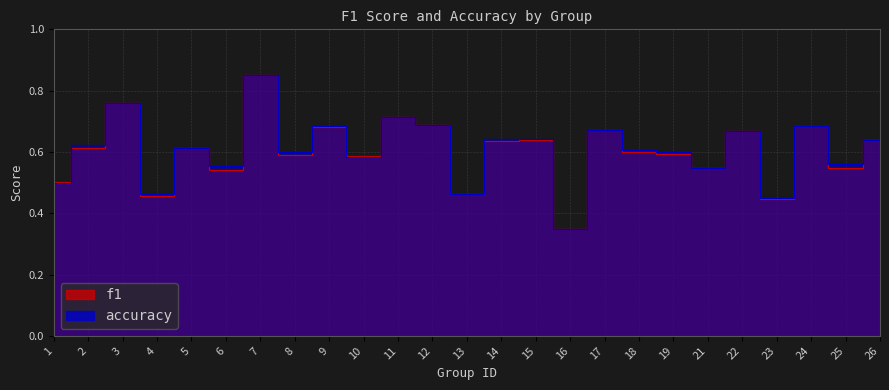

At which category does f1 reach its first local valley?

4